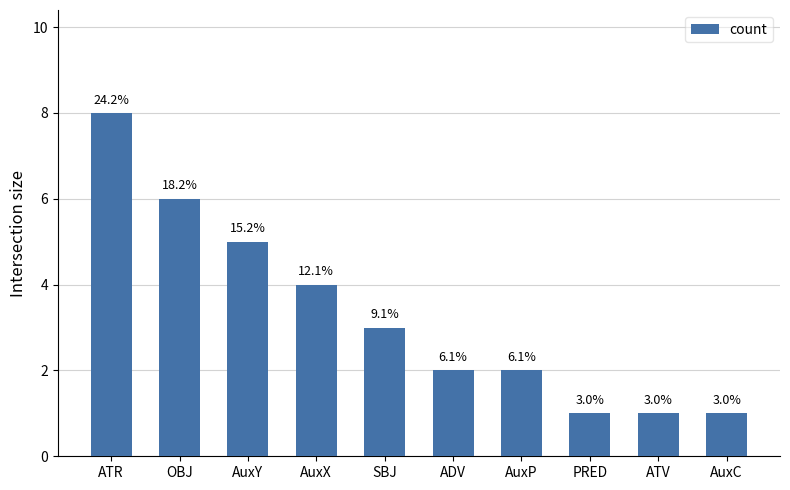

What is the label of the 6th bar from the left?

ADV